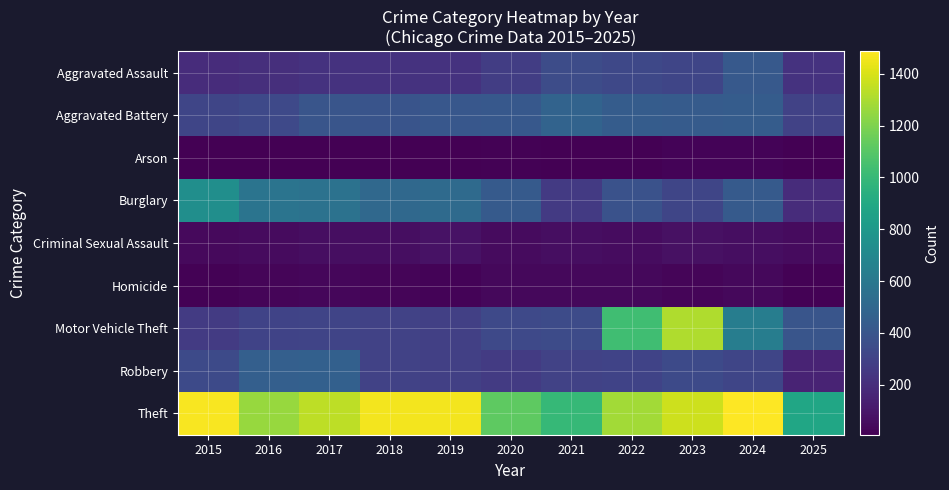

Which category has the highest value across all series?

2024